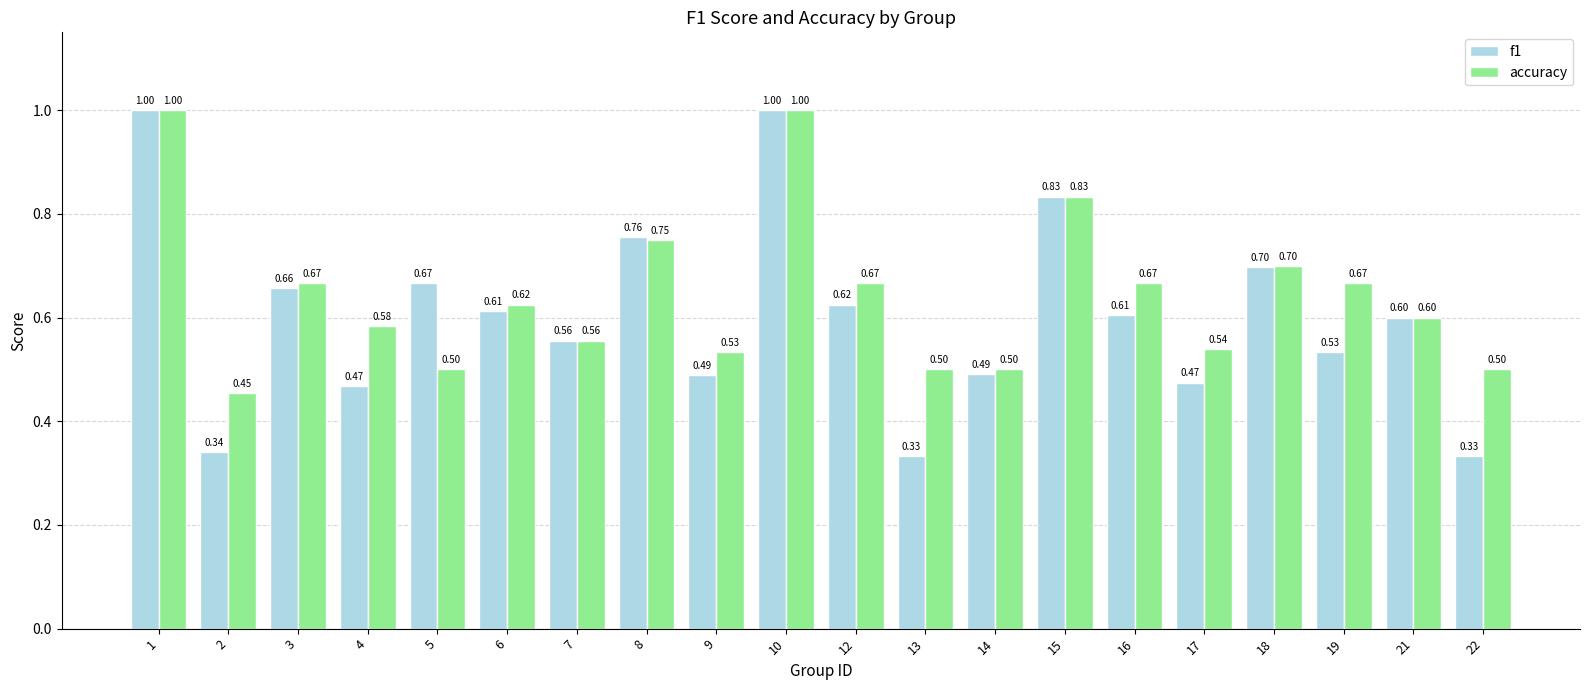

The value of accuracy at 18 is 1.1. True or false?

False